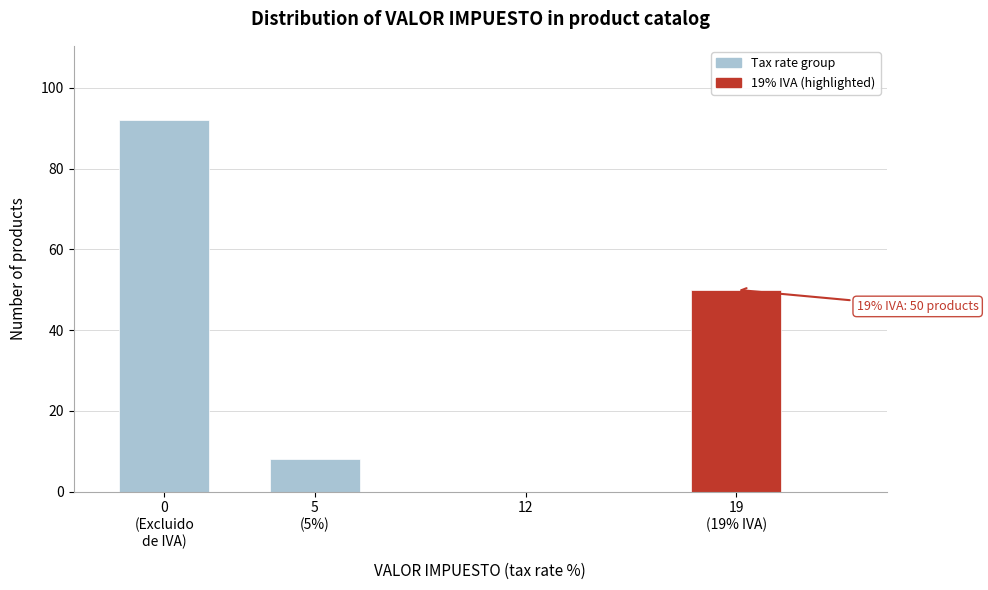

What is the maximum value shown in the chart?

92